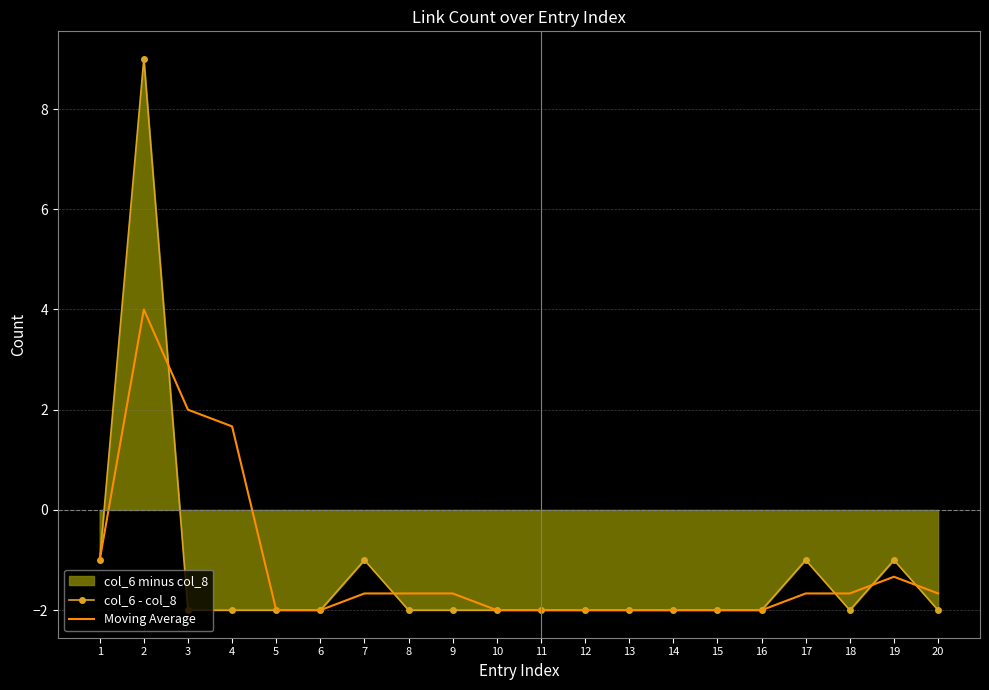

The value of Moving Average at 17 is -1.7. True or false?

True